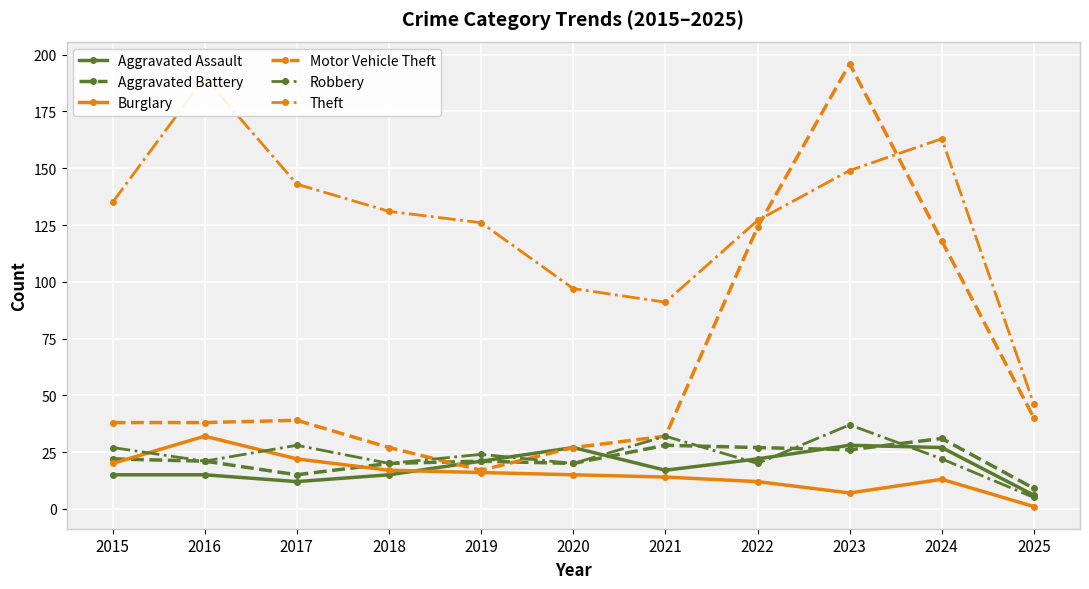

Which category has the highest value in the Motor Vehicle Theft series?

2023